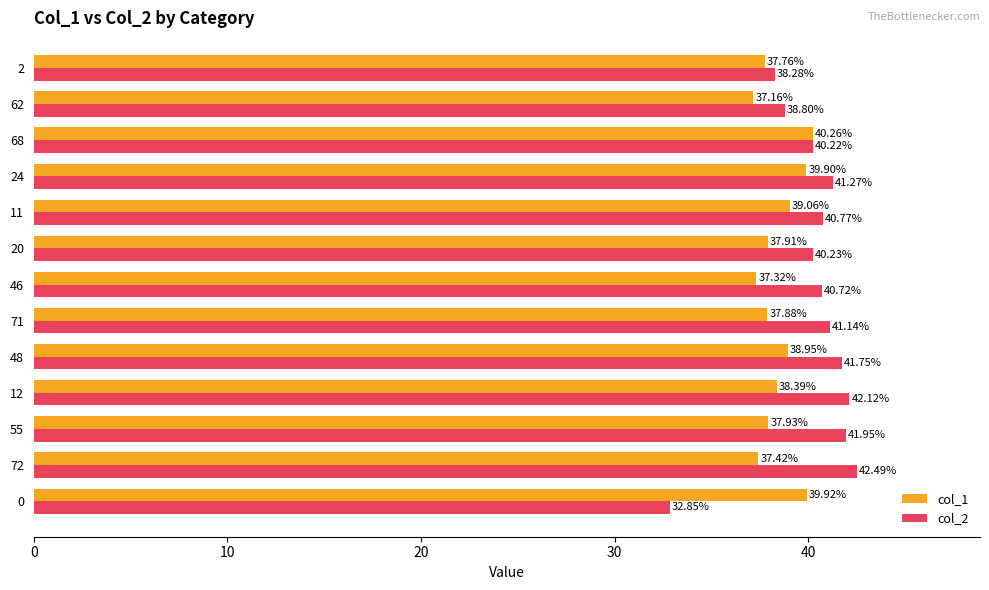

What is the difference between the second highest and second lowest values in the col_1 series?

2.6